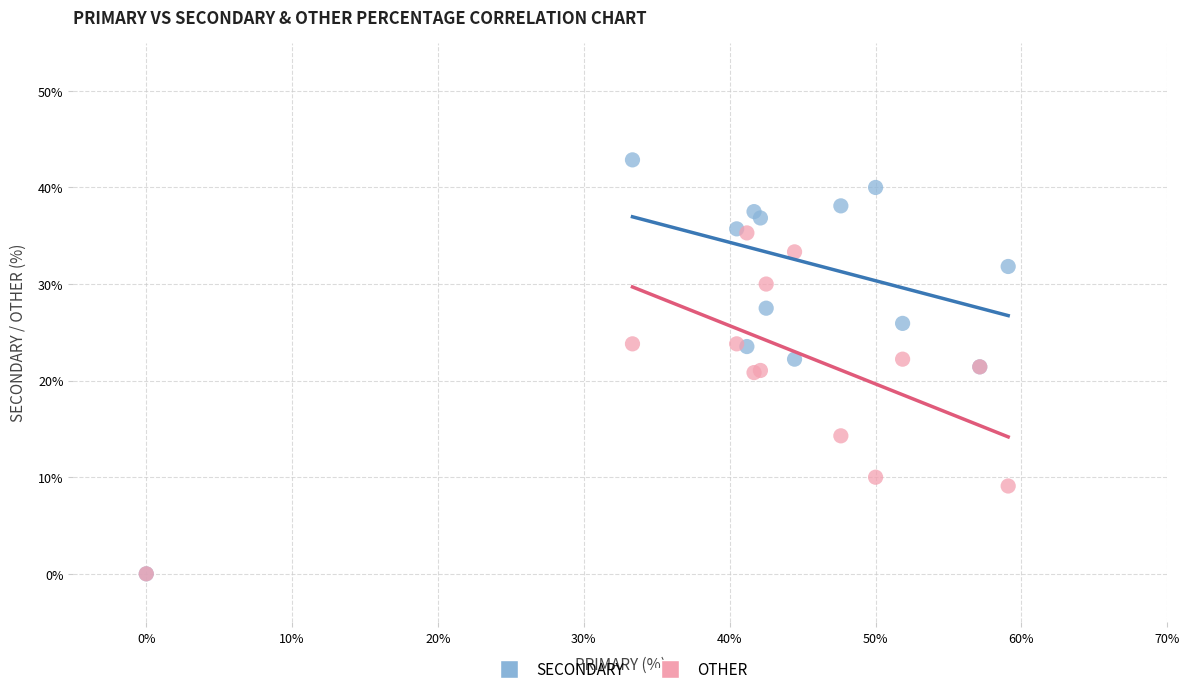

What are all the series names shown in the legend?

SECONDARY, OTHER